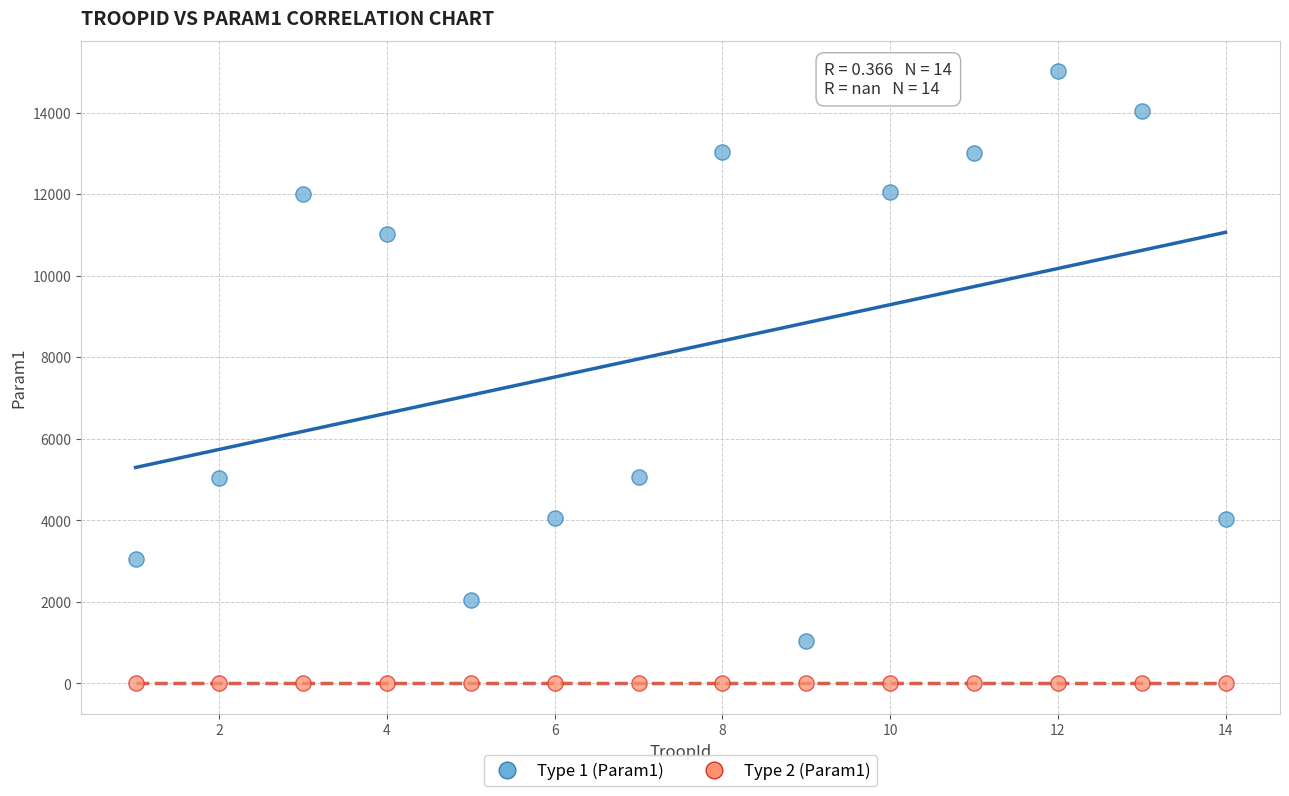

Which series reaches the maximum Y coordinate?

Type 1 (Param1)